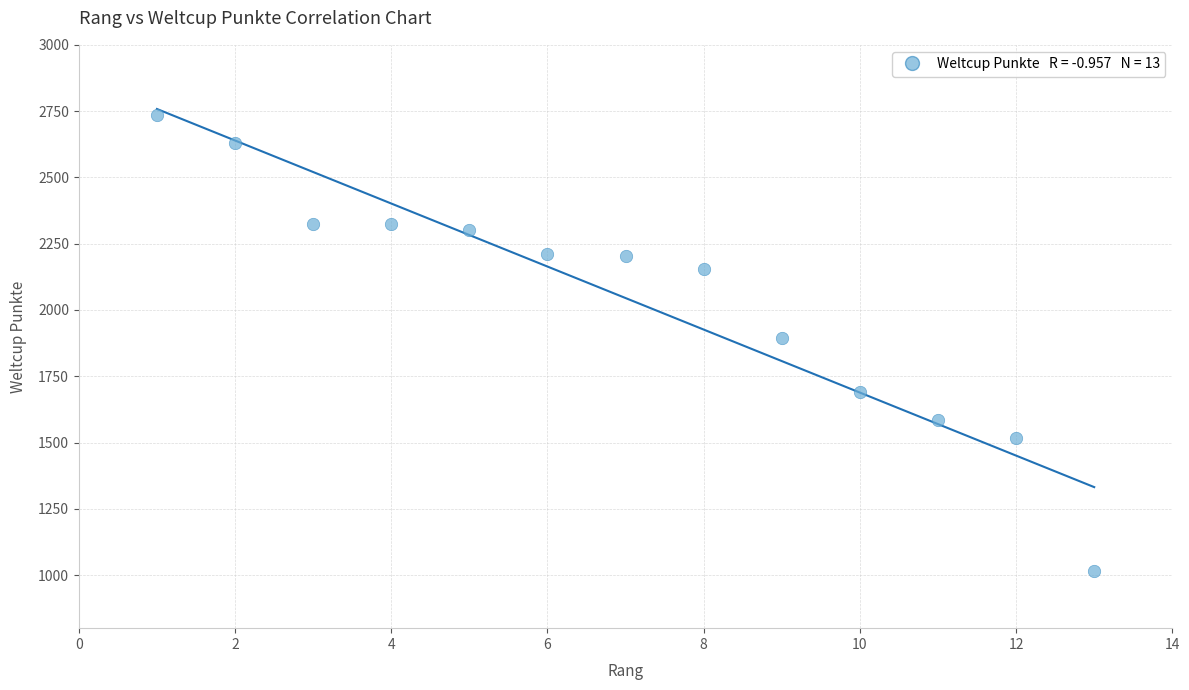

What is the range of Y values (max minus min)?

1722